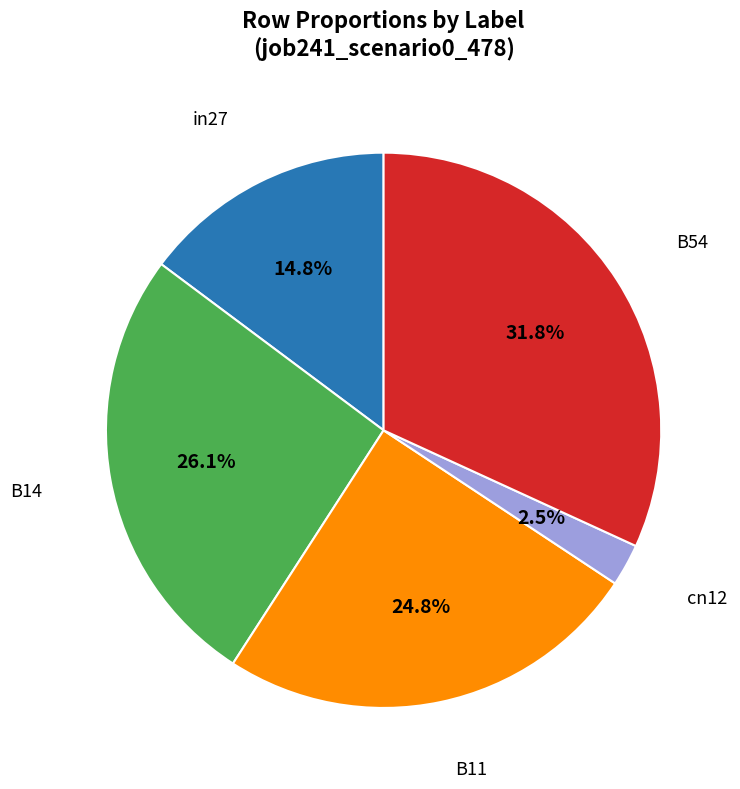

To the nearest percent, what is the average slice percentage?

20%